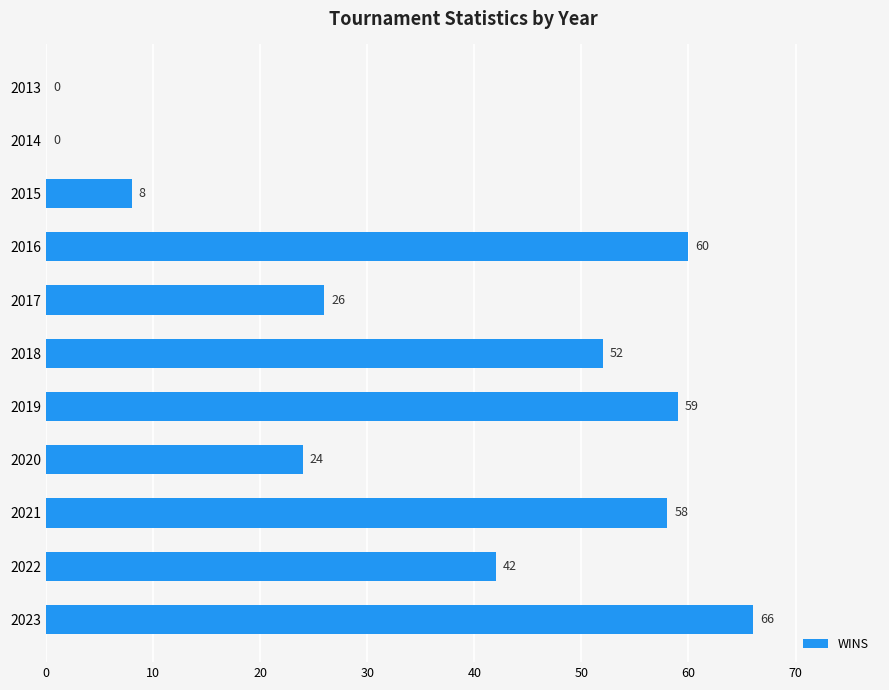

Which label corresponds to the largest value in the chart?

2023